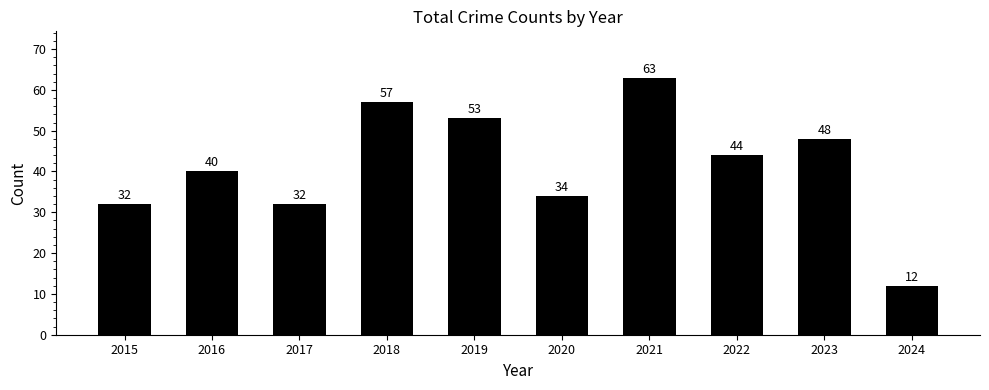

Does the chart contain stacked bars?

No